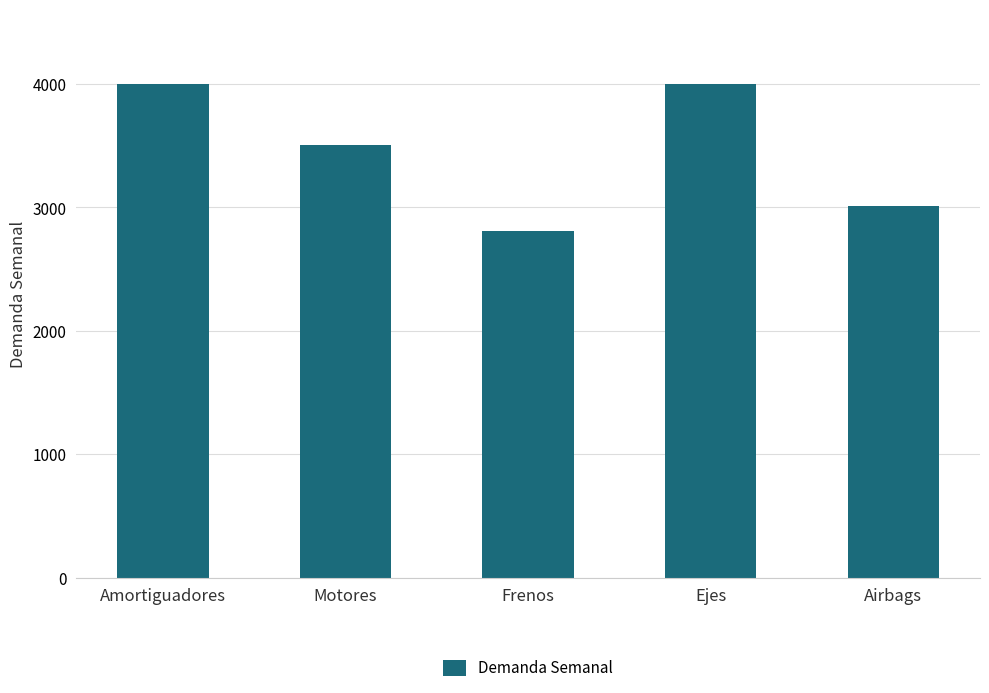

What is the label of the 3rd bar from the right?

Frenos